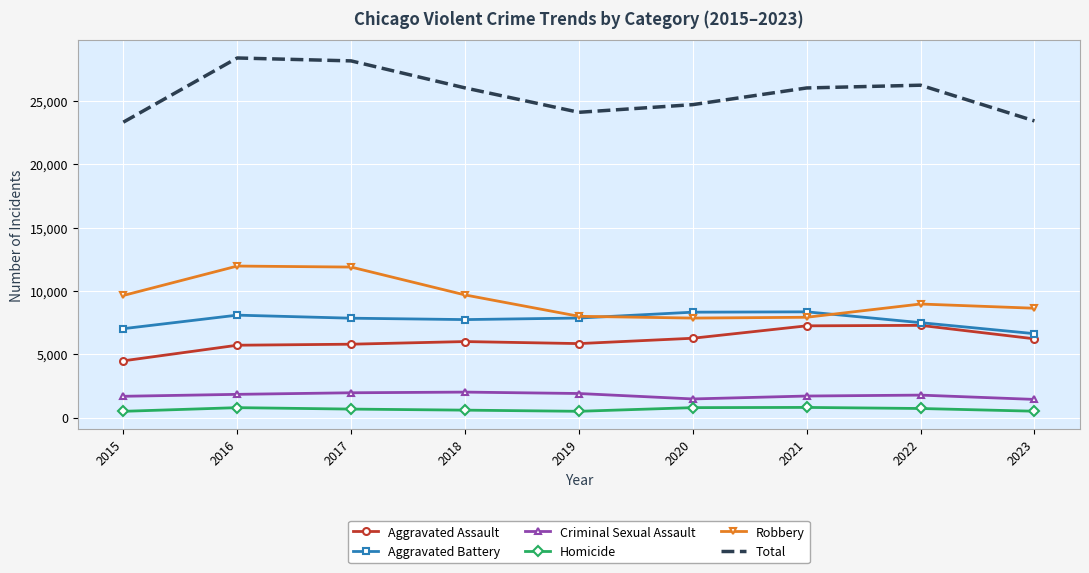

What is the maximum value for Total?

28380